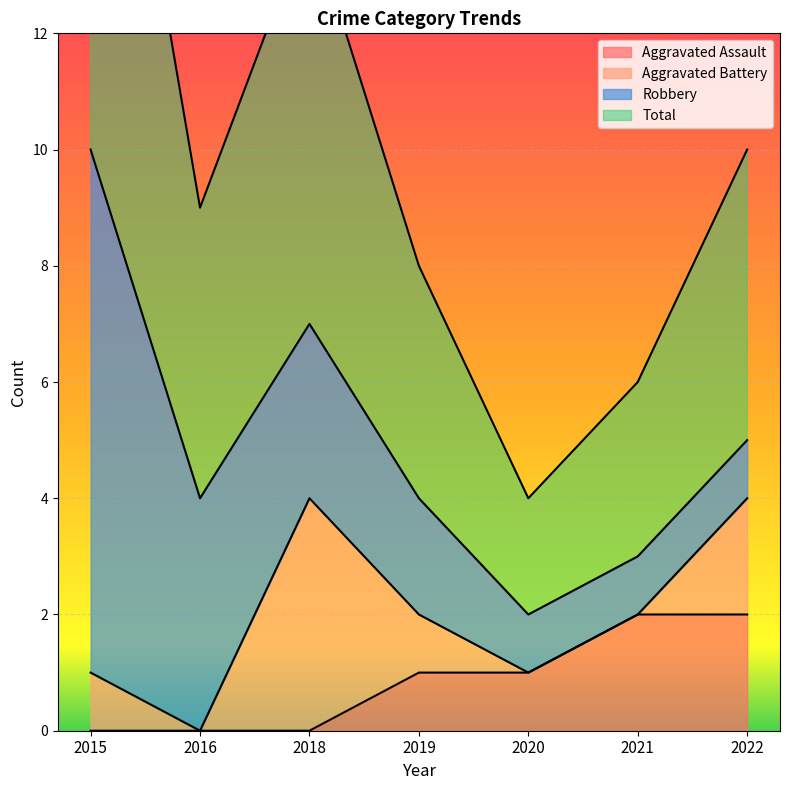

Is it true that Total equals 10 at 2022?

True